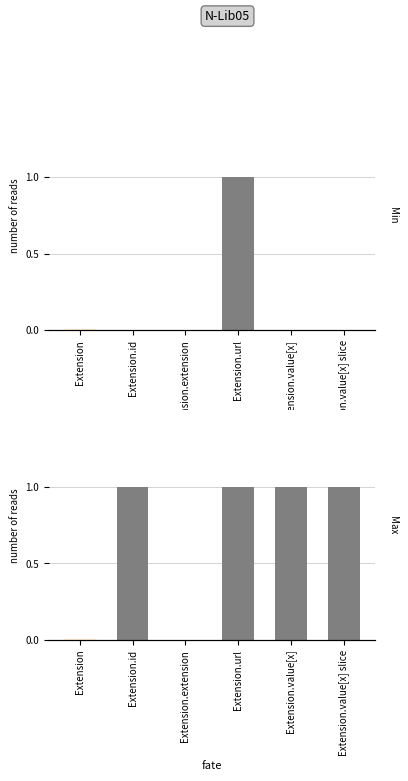

What is the sum of all Min values?

1